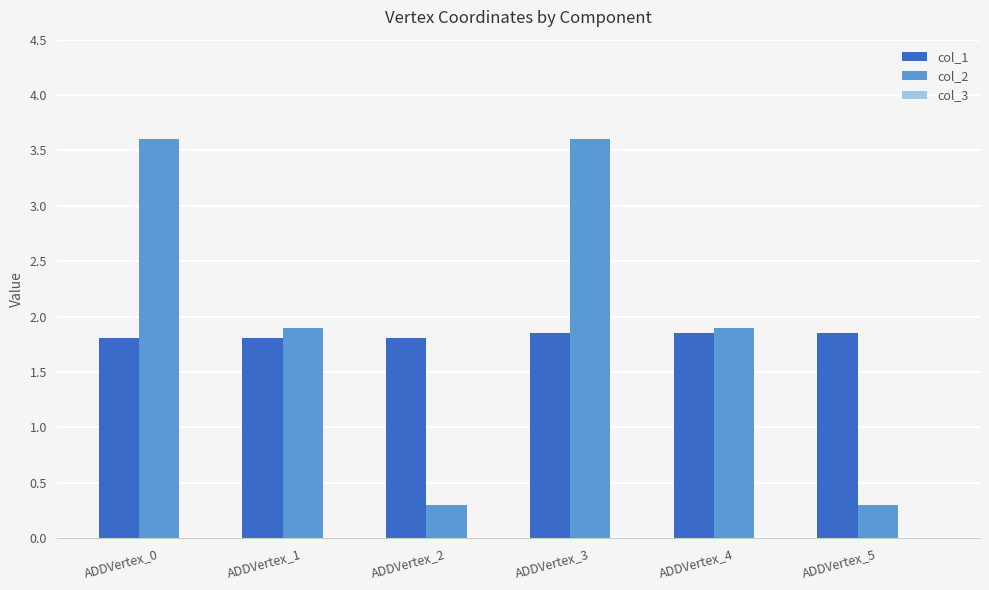

Does the chart contain stacked bars?

No